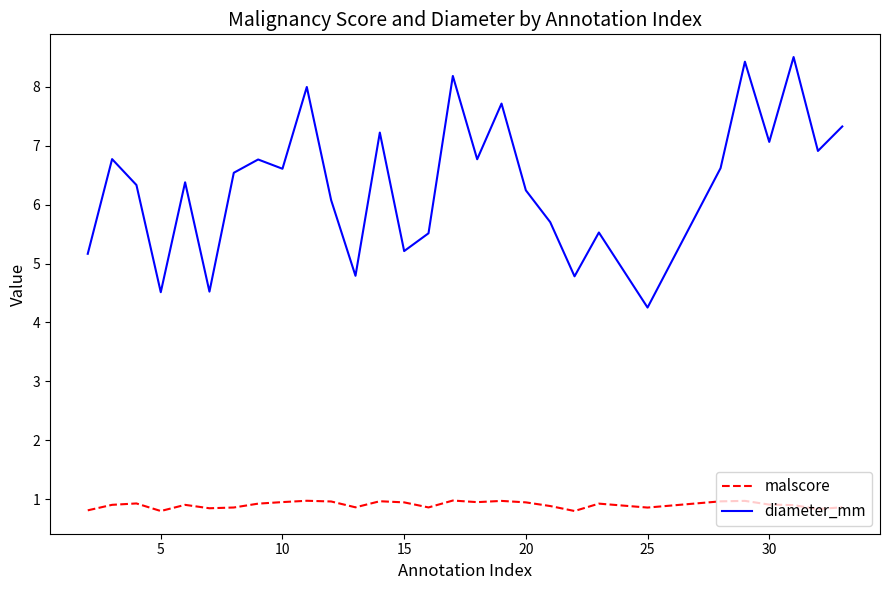

Count the malscore values in the range 0 to 1.

29